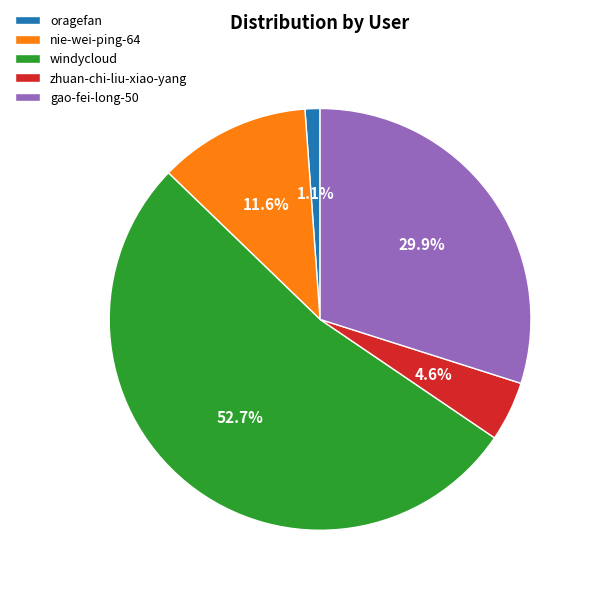

How much of the chart is everything except zhuan-chi-liu-xiao-yang?

95.4%